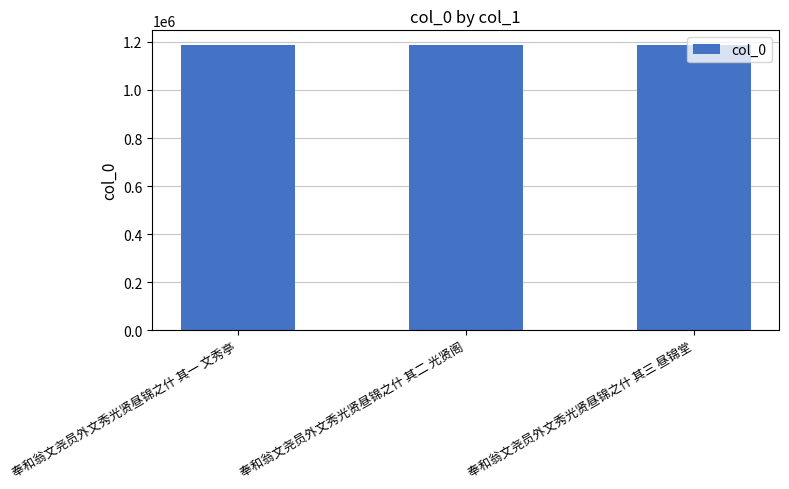

What is the difference between the values at 奉和翁文尧员外文秀光贤昼锦之什 其三 昼锦堂 and 奉和翁文尧员外文秀光贤昼锦之什 其二 光贤阁?

1